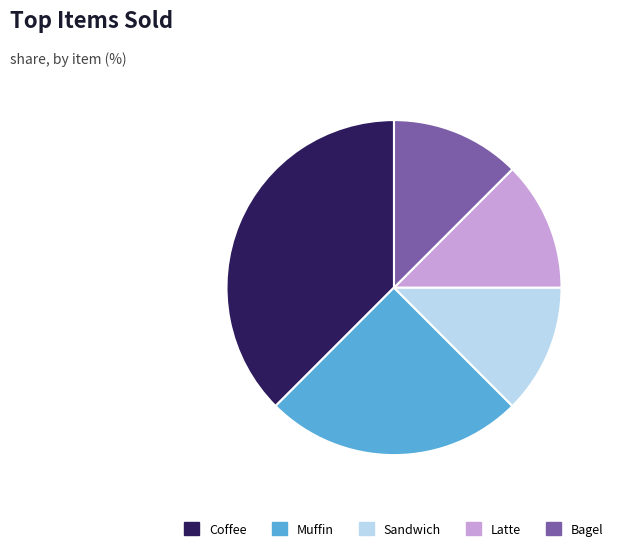

What is the ratio of the value at Muffin to the value at Bagel?

2.0